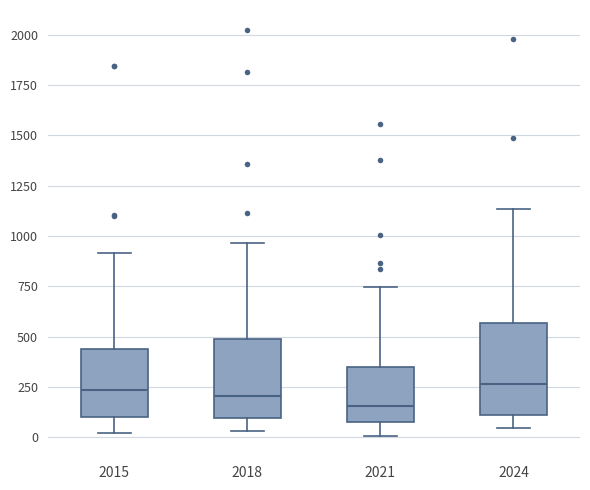

Where does the median line of the box at x = 2015 sit on the y-axis? The values are not printed on the chart, so give them approximately, as read against the axis.

250